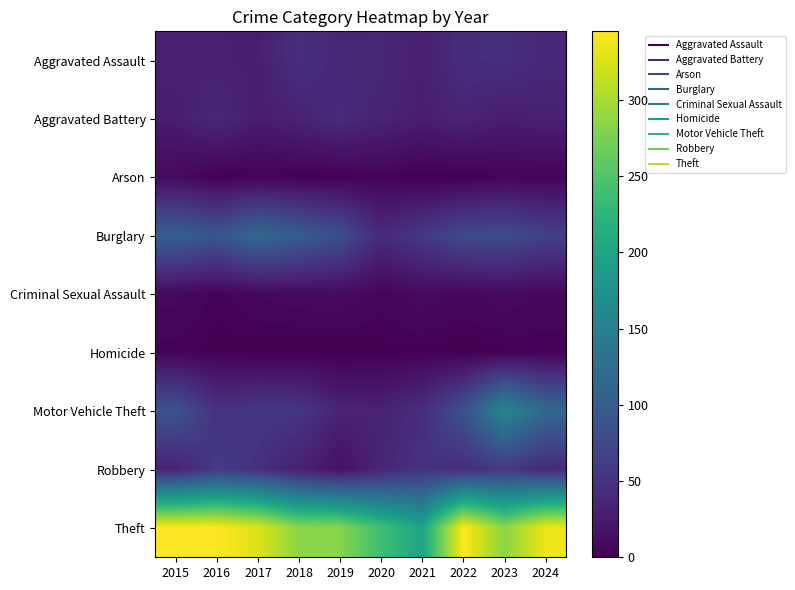

At how many categories does at least one series exceed 14?

10